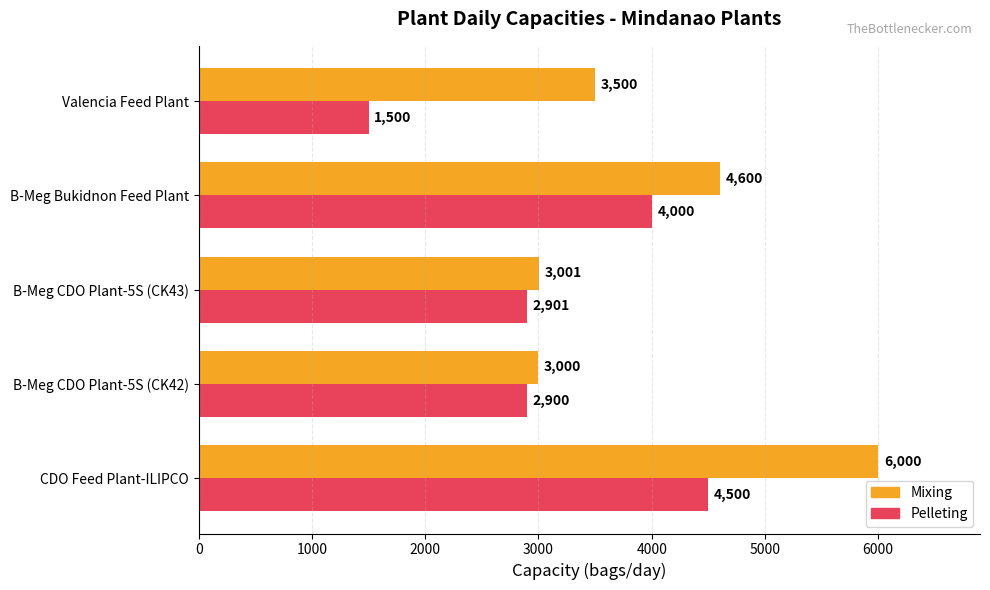

At which label is Pelleting closest to 3000?

B-Meg CDO Plant-5S (CK43)